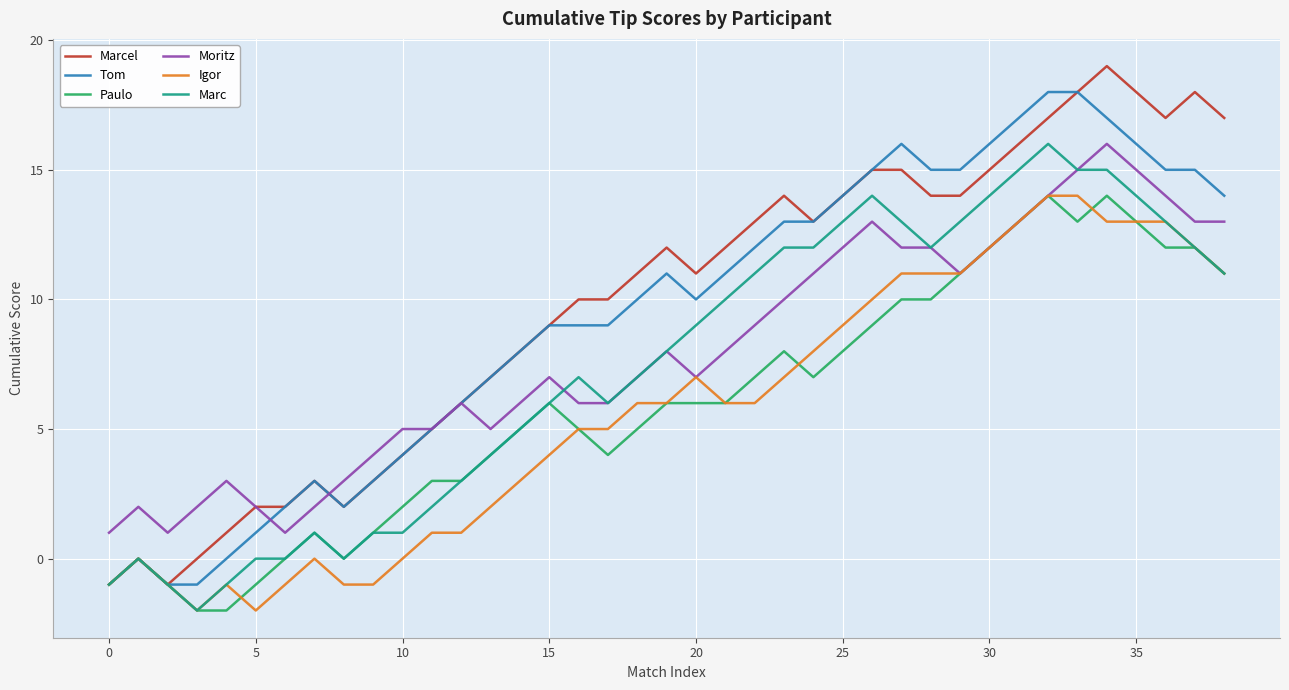

What is the maximum value for Moritz?

16